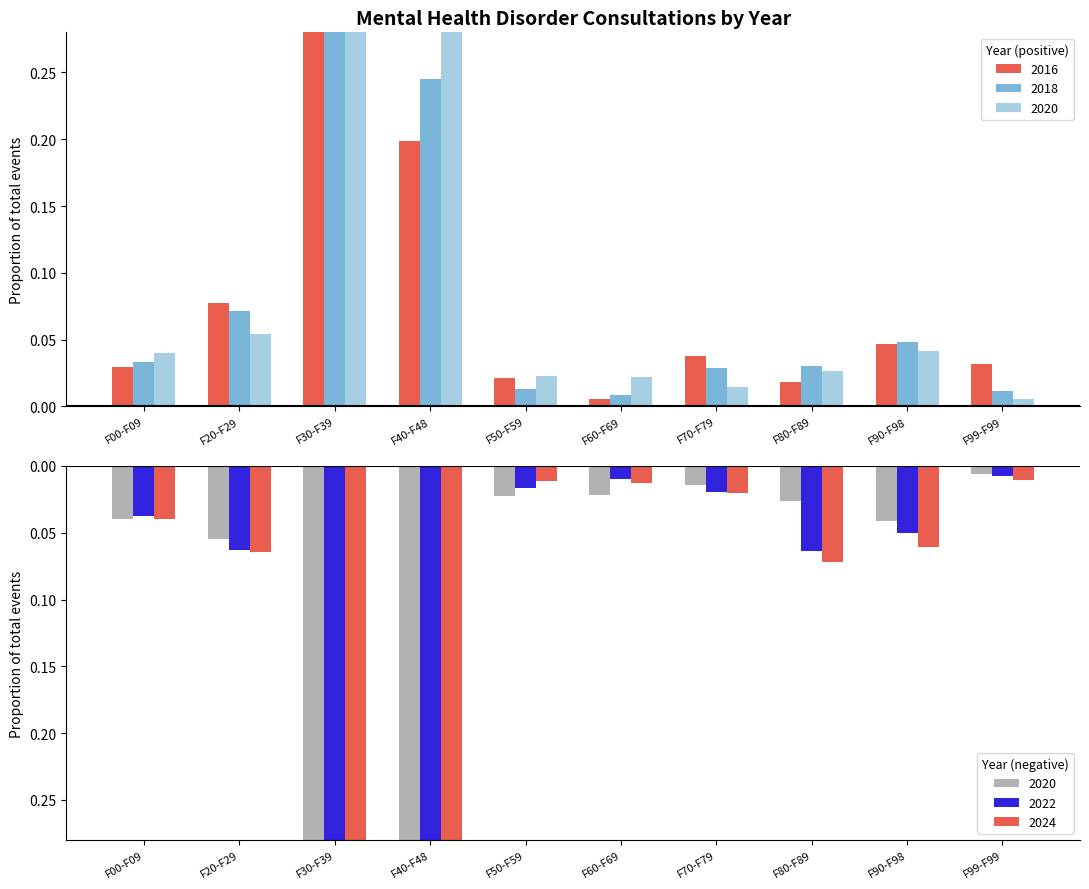

Which series has the widest spread of values?

2016